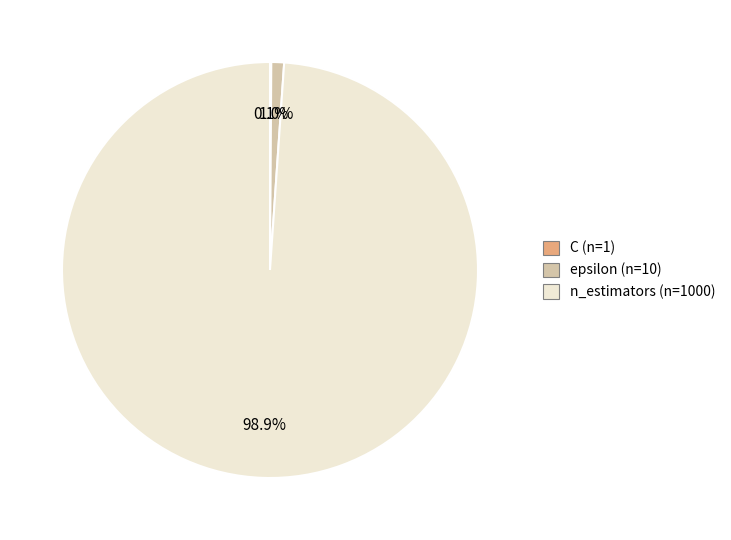

Which slice is the largest?

n_estimators